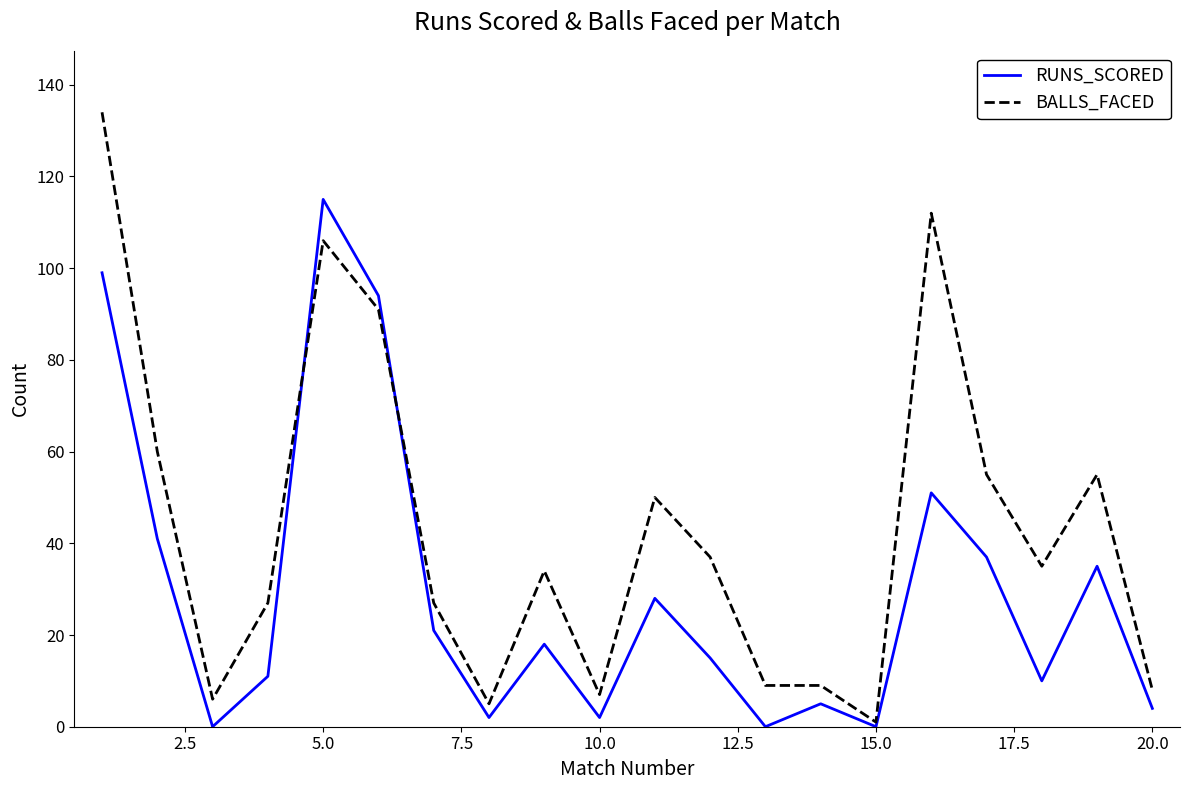

Which series has the largest range (max minus min)?

BALLS_FACED